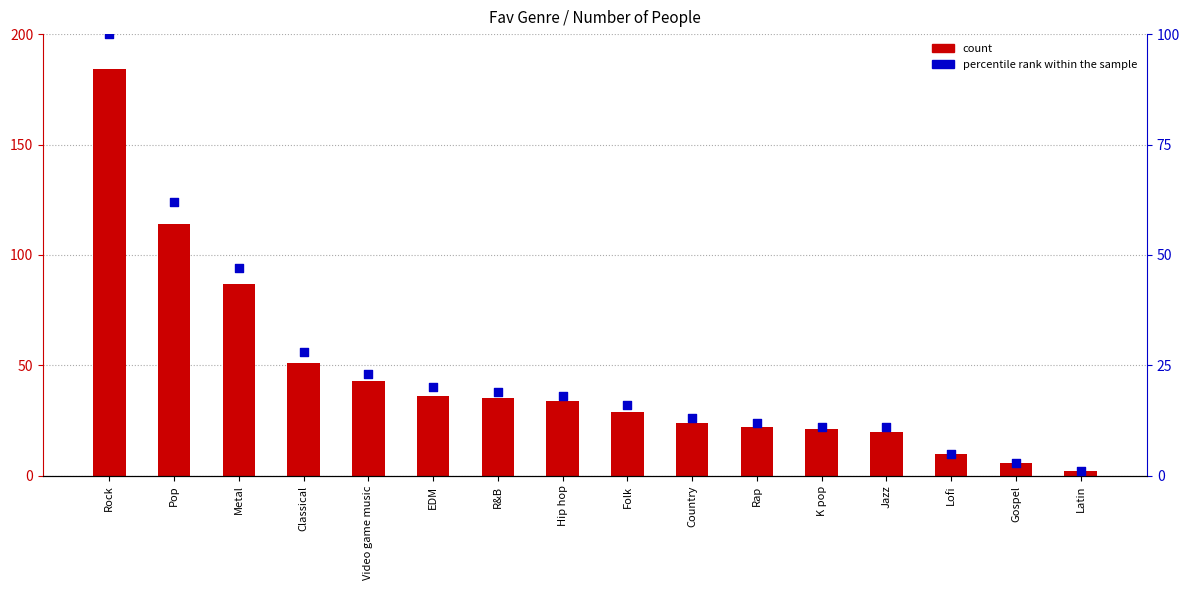

What is the total value across all series at Jazz?

31